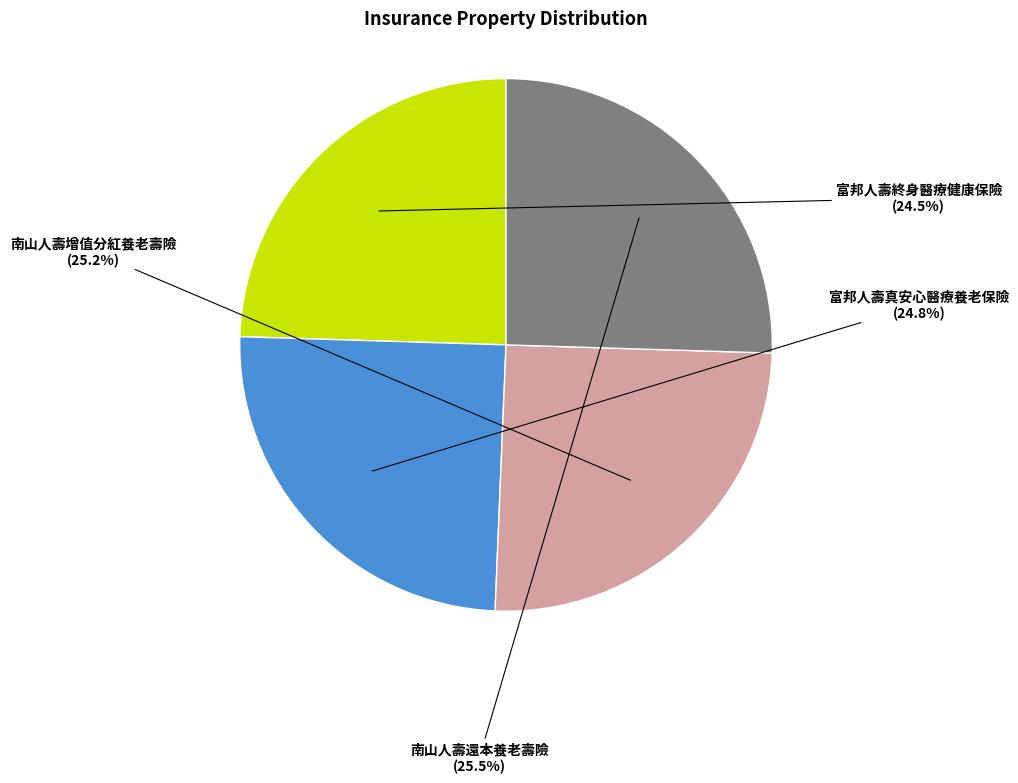

Approximately how many times larger is the value at 南山人壽增值分紅養老壽險 compared to 富邦人壽終身醫療健康保險?

1.0